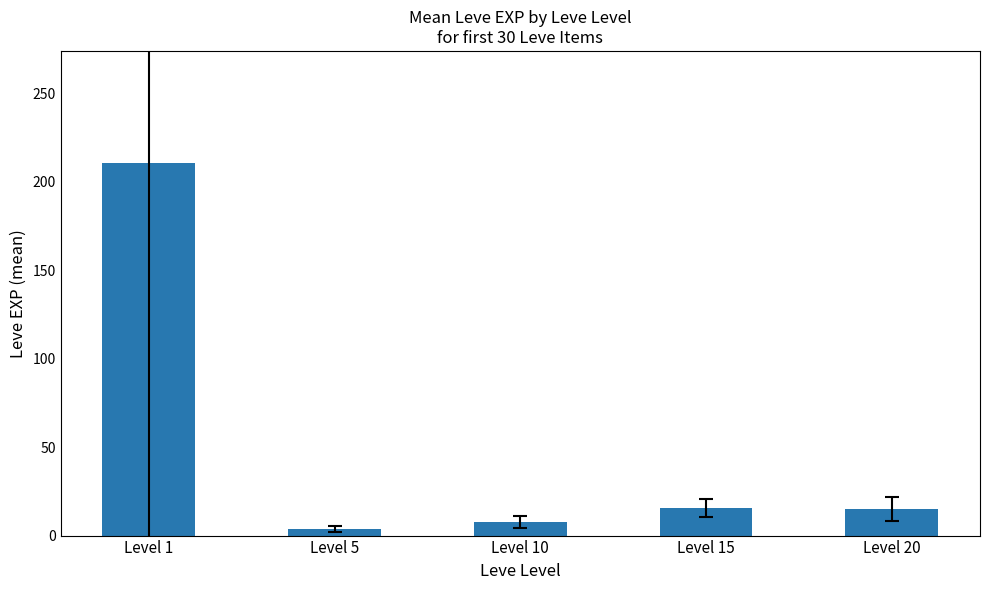

Approximately how many times larger is the value at Level 1 compared to Level 15?

13.4